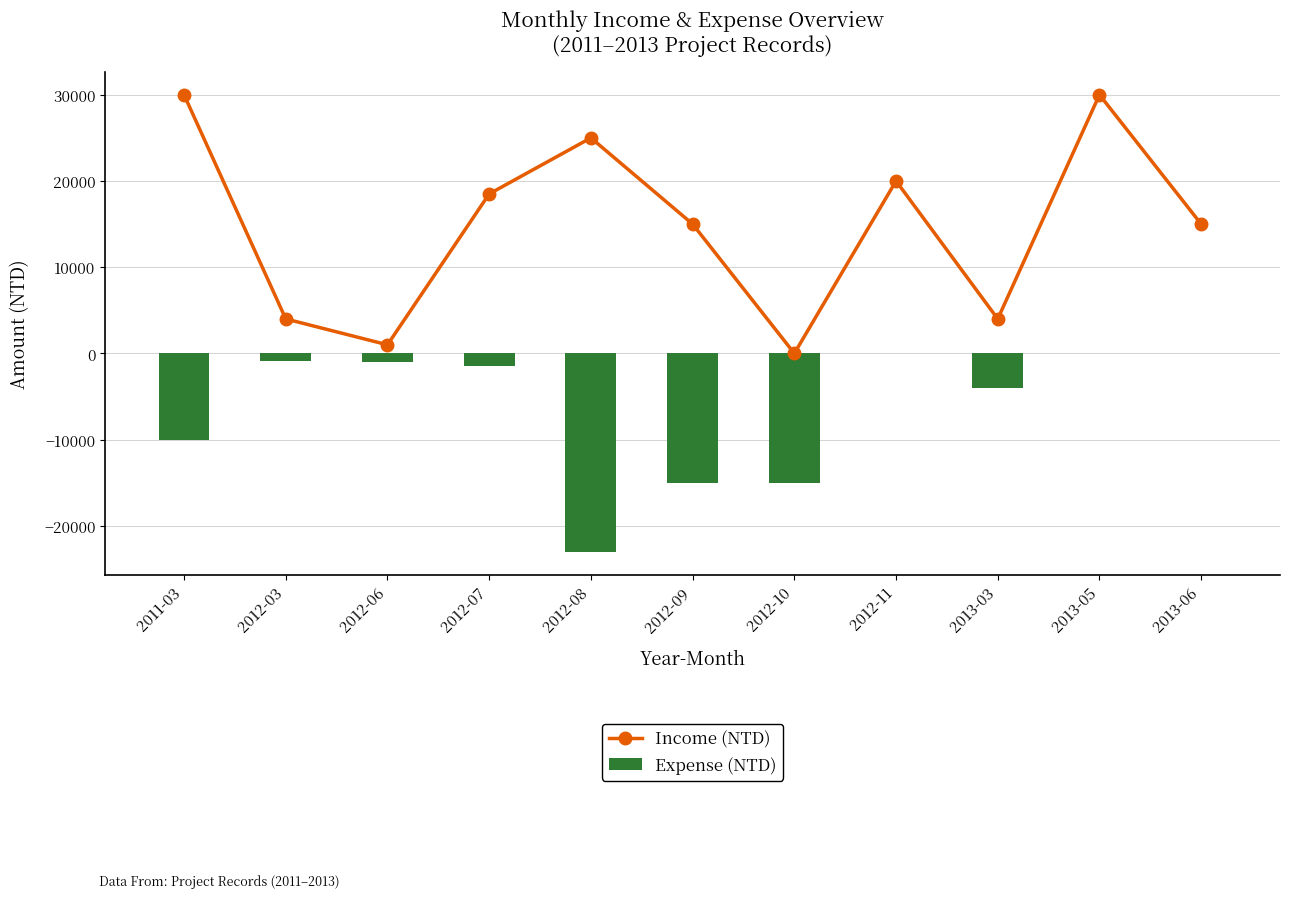

Reading left to right, extract all data points from this chart.

Income (NTD): 2011-03=30000	2012-03=4000	2012-06=1000	2012-07=18500	2012-08=25000	2012-09=15000	2012-10=0	2012-11=20000	2013-03=4000	2013-05=30000	2013-06=15000
Expense (NTD): 2011-03=-10000	2012-03=-918	2012-06=-1000	2012-07=-1500	2012-08=-23000	2012-09=-15000	2012-10=-15000	2012-11=0	2013-03=-4000	2013-05=0	2013-06=0